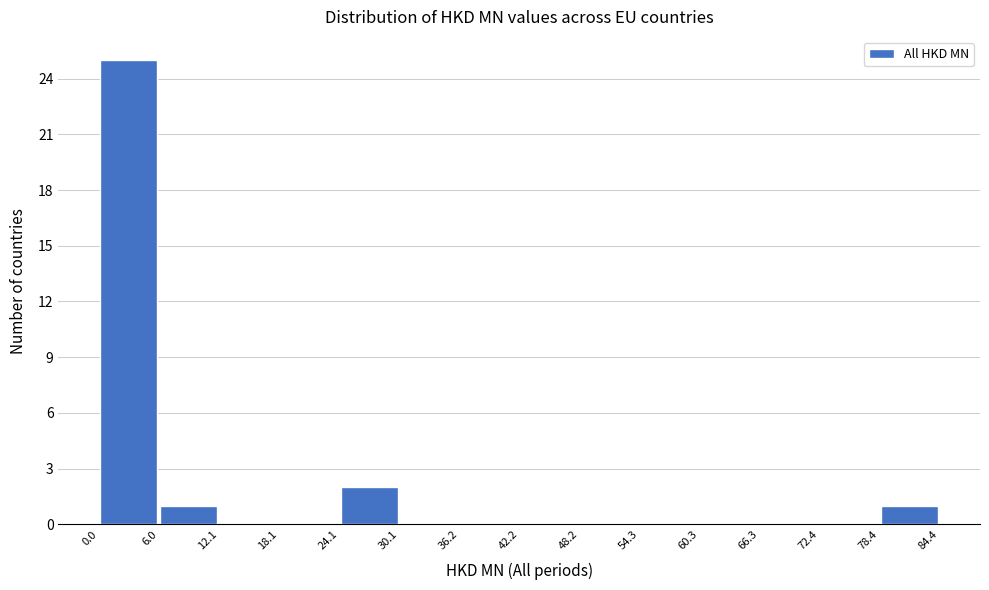

Which range on the x-axis has the tallest bar?

0.0 to 6.0